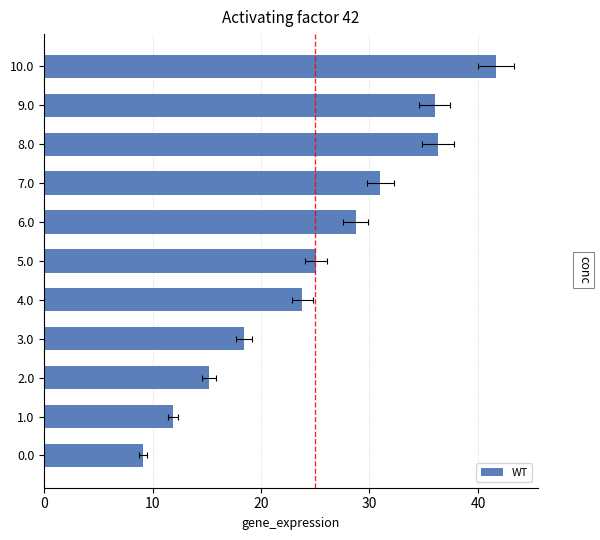

Reading left to right, transcribe all the data shown in this chart.

9.1	11.9	15.2	18.4	23.8	25.1	28.8	31.0	36.3	36.0	41.7